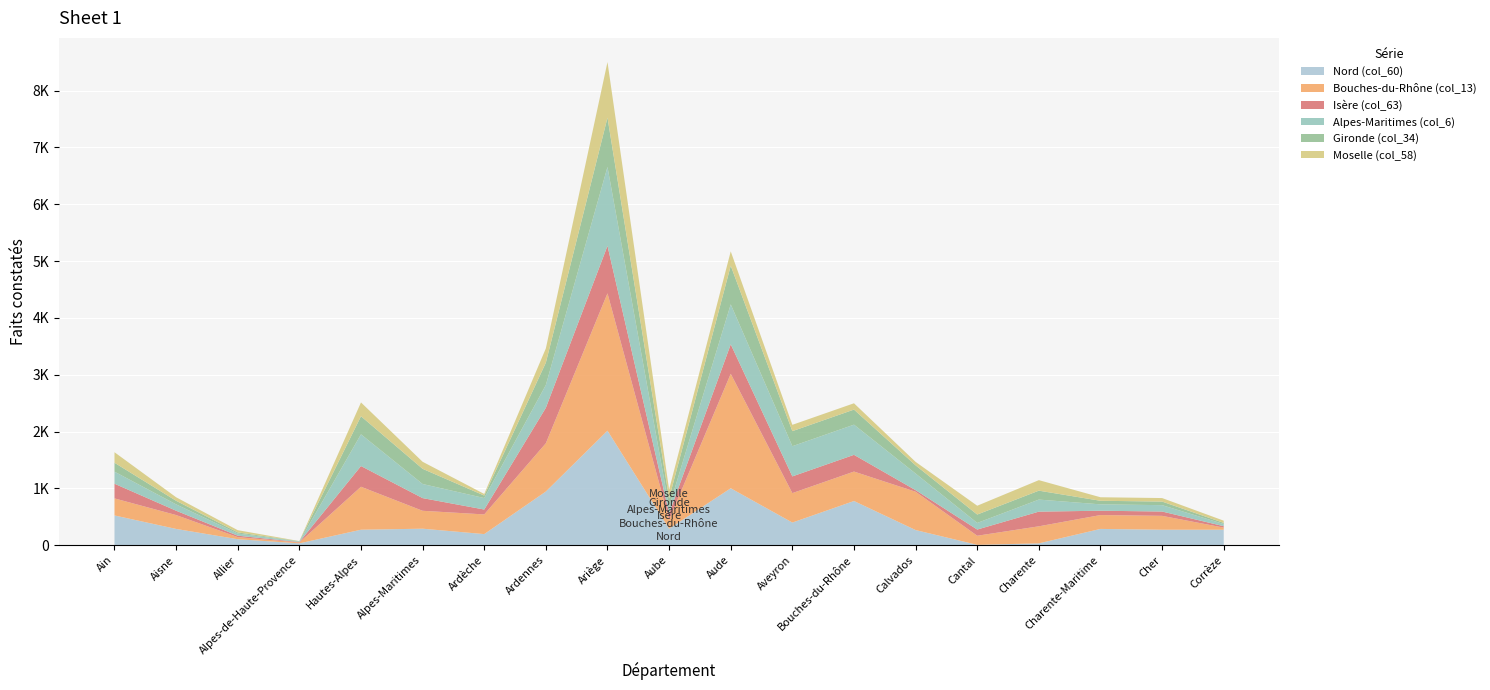

Reading left to right, list all the values displayed in this chart.

Nord (col_60): Ain=526	Aisne=289	Allier=108	Alpes-de-Haute-Provence=35	Hautes-Alpes=275	Alpes-Maritimes=293	Ardèche=198	Ardennes=947	Ariège=2017	Aube=293	Aude=1004	Aveyron=401	Bouches-du-Rhône=780	Calvados=269	Cantal=9	Charente=35	Charente-Maritime=289	Cher=275	Corrèze=275
Bouches-du-Rhône (col_13): Ain=300	Aisne=244	Allier=37	Alpes-de-Haute-Provence=16	Hautes-Alpes=756	Alpes-Maritimes=315	Ardèche=346	Ardennes=849	Ariège=2416	Aube=160	Aude=2014	Aveyron=518	Bouches-du-Rhône=518	Calvados=674	Cantal=160	Charente=300	Charente-Maritime=244	Cher=244	Corrèze=37
Isère (col_63): Ain=258	Aisne=76	Allier=25	Alpes-de-Haute-Provence=7	Hautes-Alpes=364	Alpes-Maritimes=223	Ardèche=86	Ardennes=624	Ariège=835	Aube=109	Aude=518	Aveyron=294	Bouches-du-Rhône=294	Calvados=28	Cantal=109	Charente=258	Charente-Maritime=76	Cher=76	Corrèze=25
Alpes-Maritimes (col_6): Ain=212	Aisne=112	Allier=38	Alpes-de-Haute-Provence=8	Hautes-Alpes=558	Alpes-Maritimes=248	Ardèche=202	Ardennes=401	Ariège=1388	Aube=116	Aude=703	Aveyron=531	Bouches-du-Rhône=531	Calvados=292	Cantal=116	Charente=212	Charente-Maritime=112	Cher=112	Corrèze=38
Gironde (col_34): Ain=157	Aisne=63	Allier=20	Alpes-de-Haute-Provence=7	Hautes-Alpes=318	Alpes-Maritimes=267	Ardèche=44	Ardennes=393	Ariège=867	Aube=148	Aude=680	Aveyron=265	Bouches-du-Rhône=265	Calvados=144	Cantal=148	Charente=157	Charente-Maritime=63	Cher=63	Corrèze=20
Moselle (col_58): Ain=185	Aisne=62	Allier=39	Alpes-de-Haute-Provence=2	Hautes-Alpes=243	Alpes-Maritimes=124	Ardèche=28	Ardennes=251	Ariège=978	Aube=155	Aude=252	Aveyron=111	Bouches-du-Rhône=111	Calvados=61	Cantal=155	Charente=185	Charente-Maritime=62	Cher=62	Corrèze=39